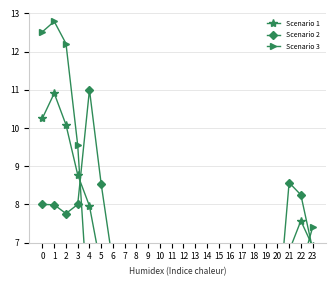

What value does the Scenario 2 series have at 14?

5.3